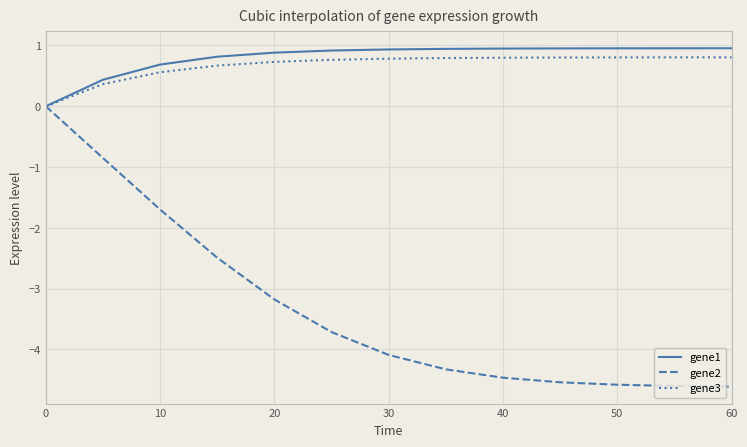

What is the maximum value for gene1?

1.0